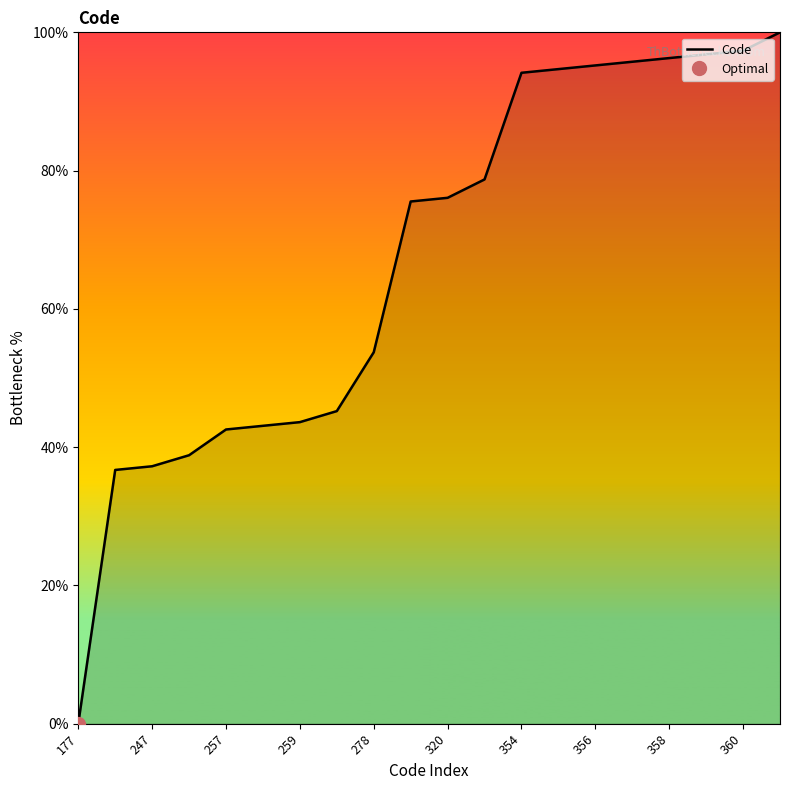

The value of Code at 247 is 37.2. True or false?

True